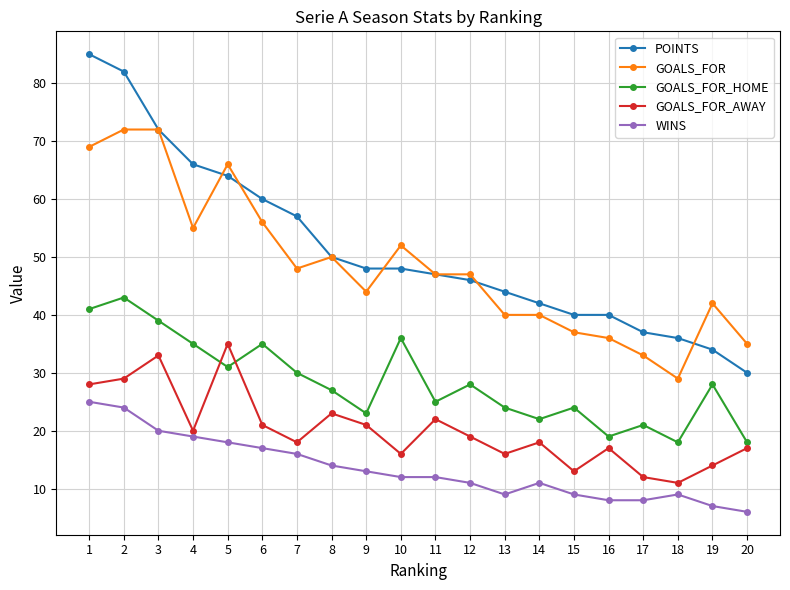

What is the greatest value displayed?

85